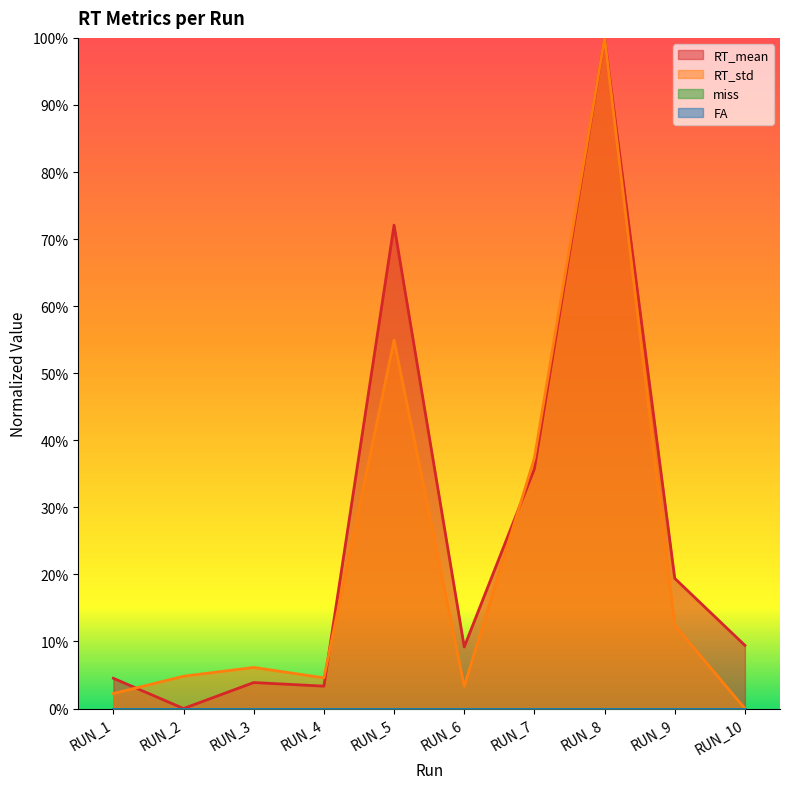

Which series changed the most between RUN_3 and RUN_6?

RT_mean